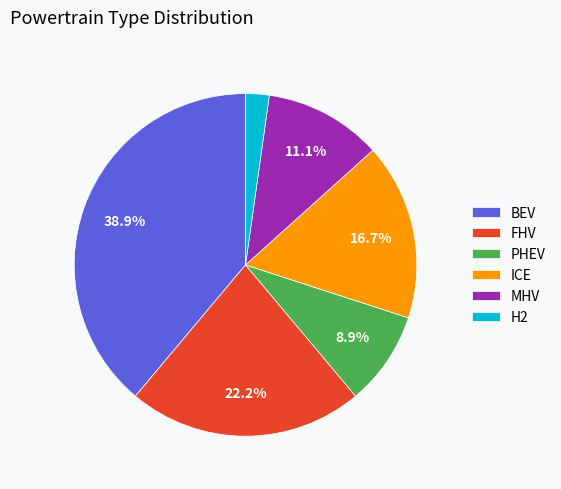

Is ICE the majority of the pie?

No